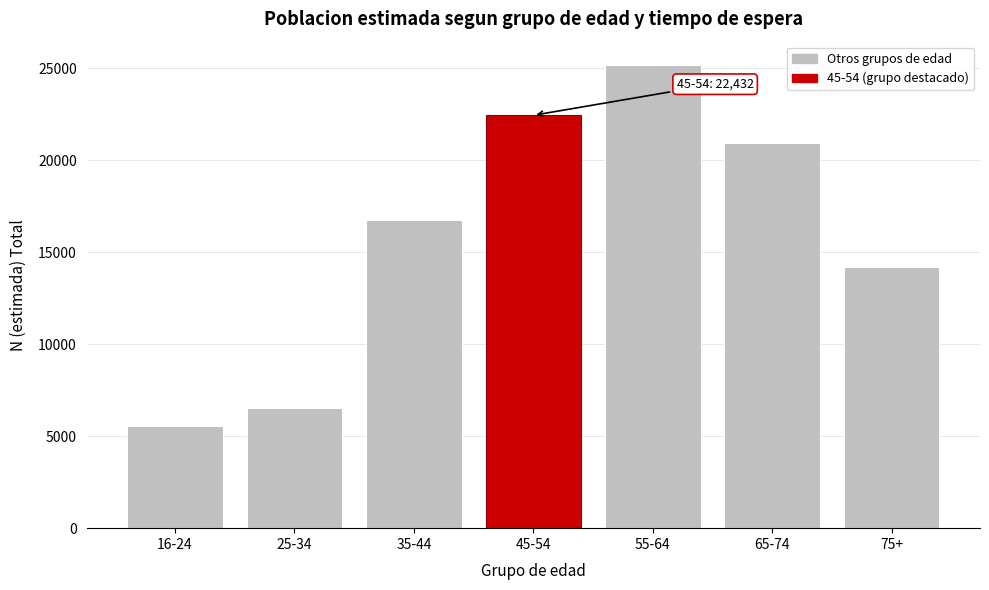

Reading left to right, transcribe all the data shown in this chart.

5574	6506	16731	22432	25174	20911	14198